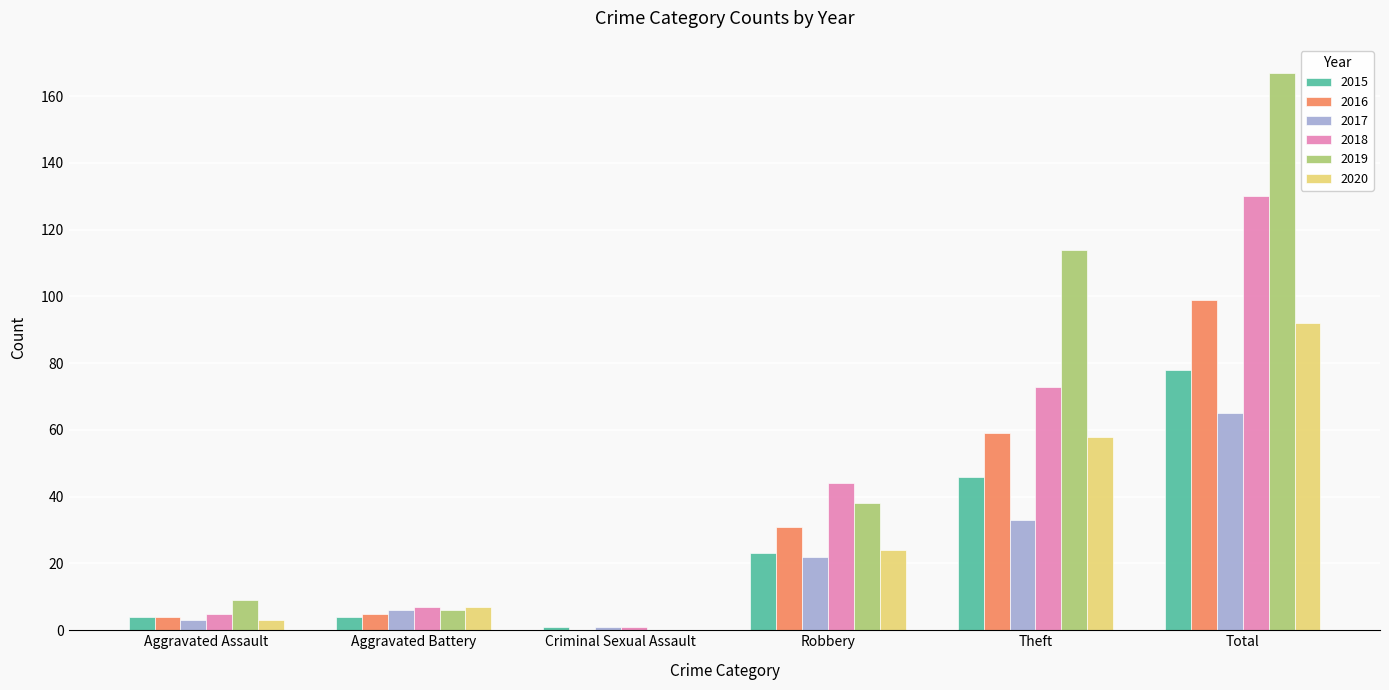

At which label is 2017 closest to 33?

Theft